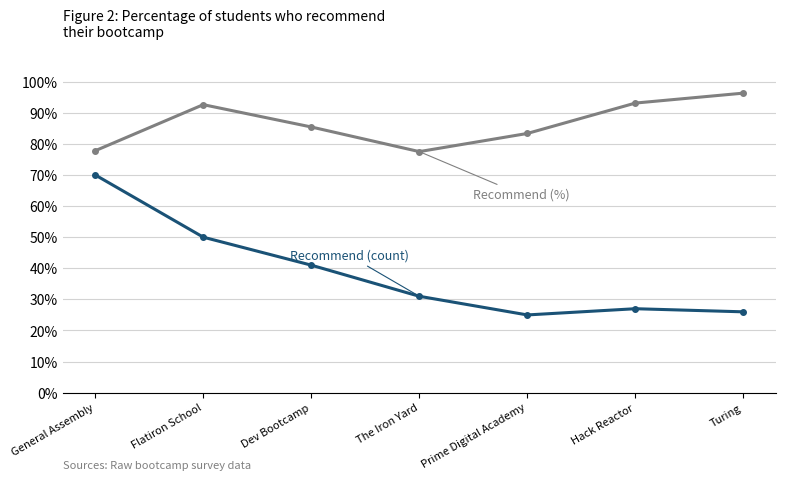

Does the chart have visible grid lines?

Yes